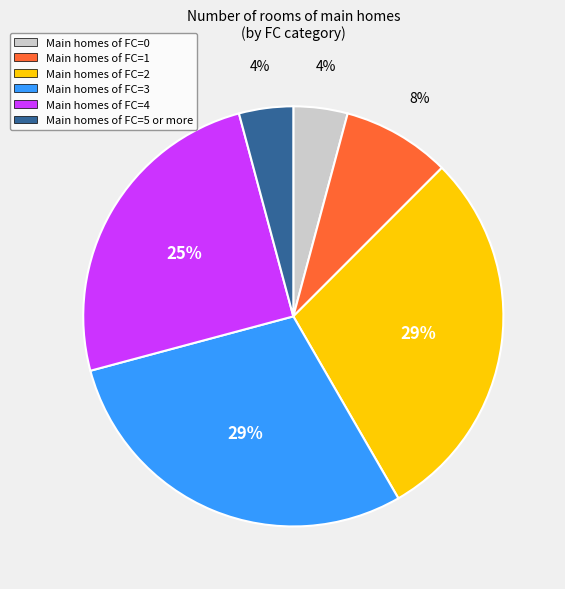

How many segments does this pie chart have?

6